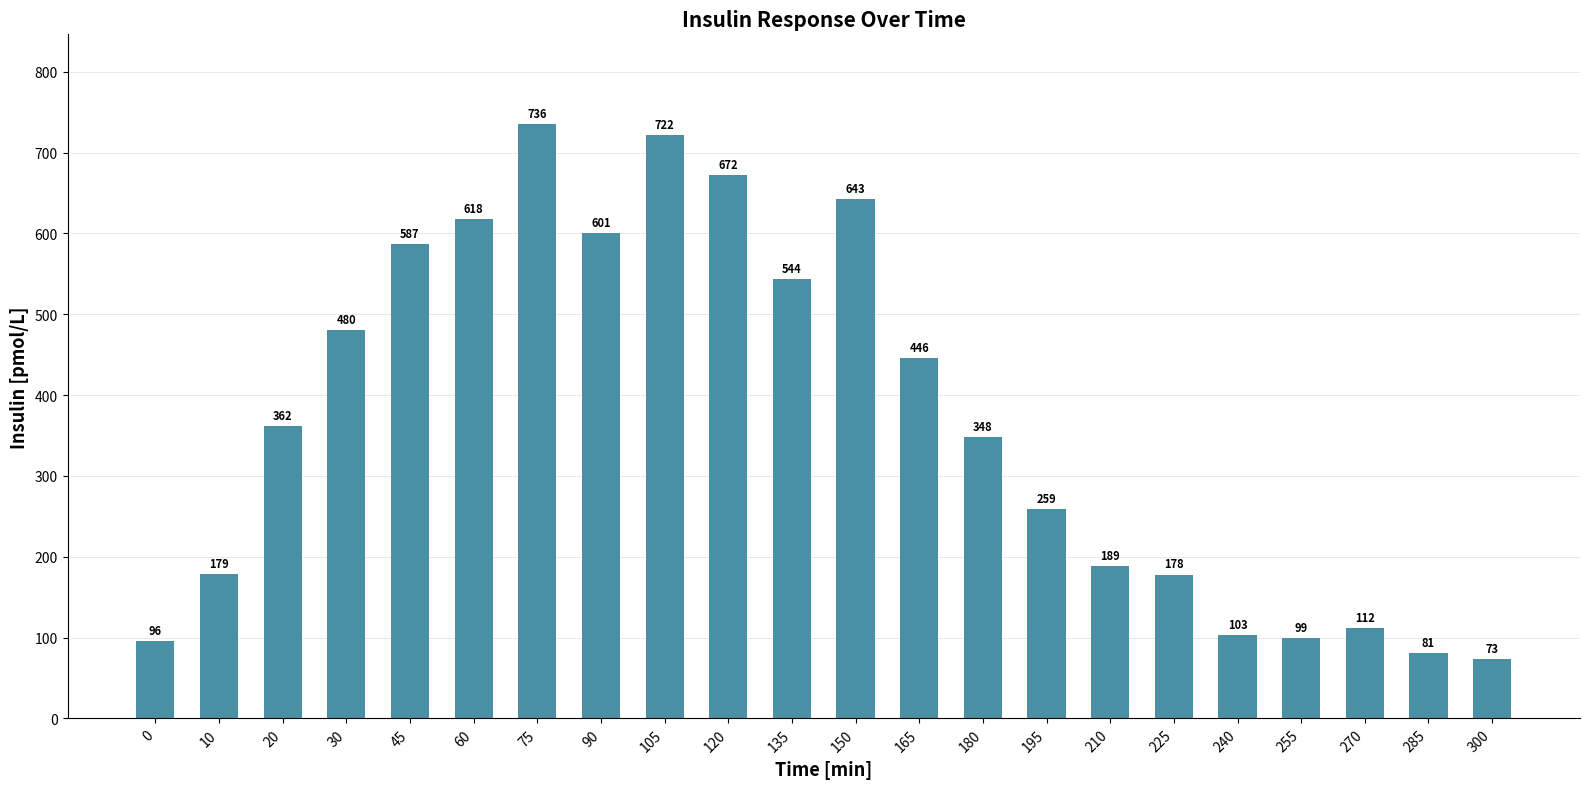

Read the value at 30, to the nearest 100.

500